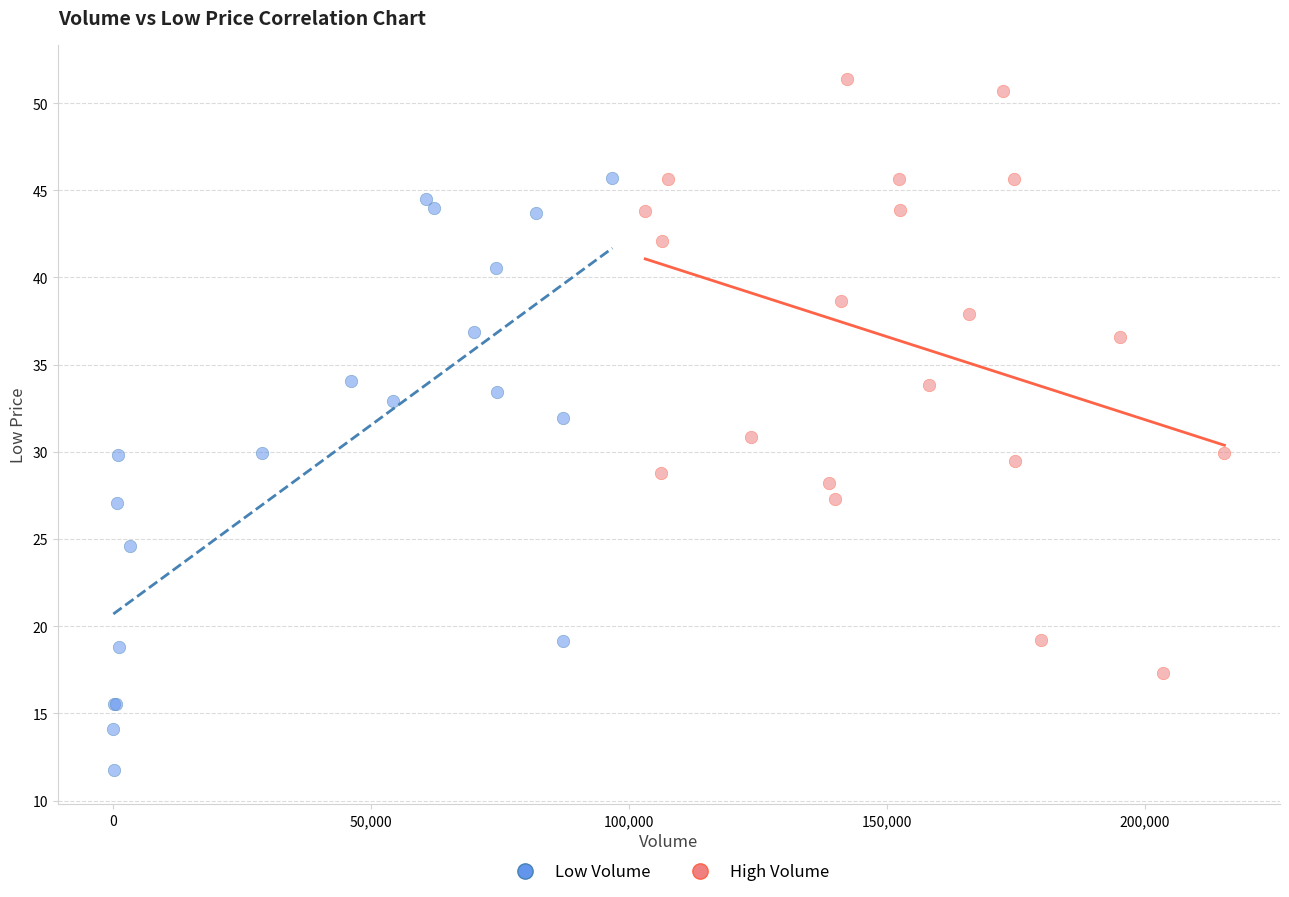

Which series reaches the maximum Y coordinate?

High Volume